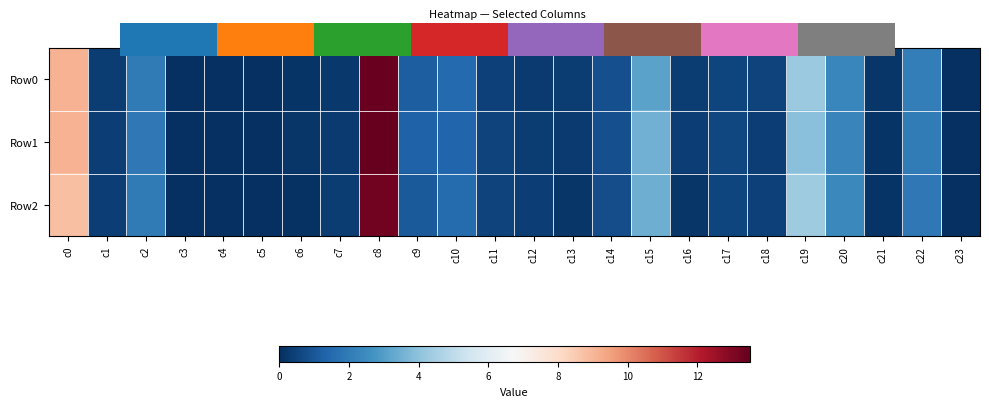

What is the difference between the Row2 values at c22 and c13?

1.7